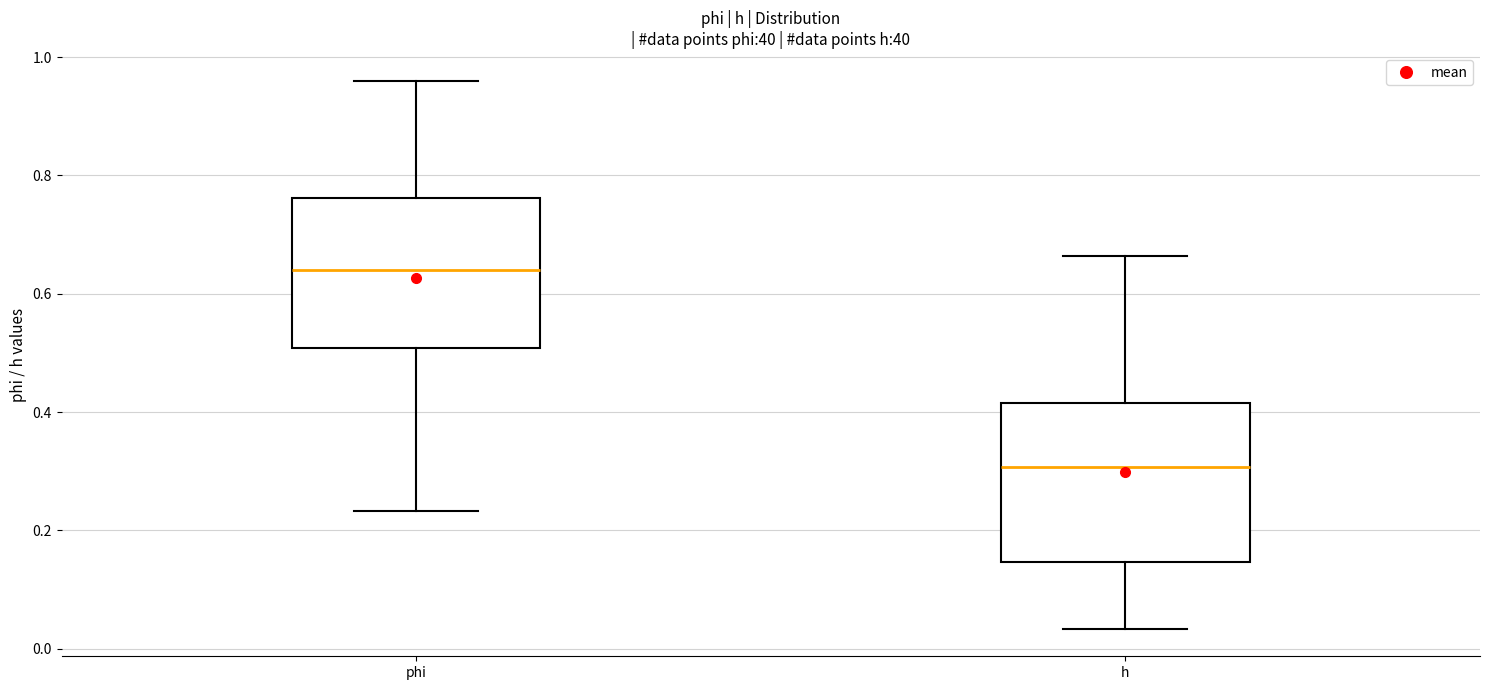

Which box has the lowest median line?

h